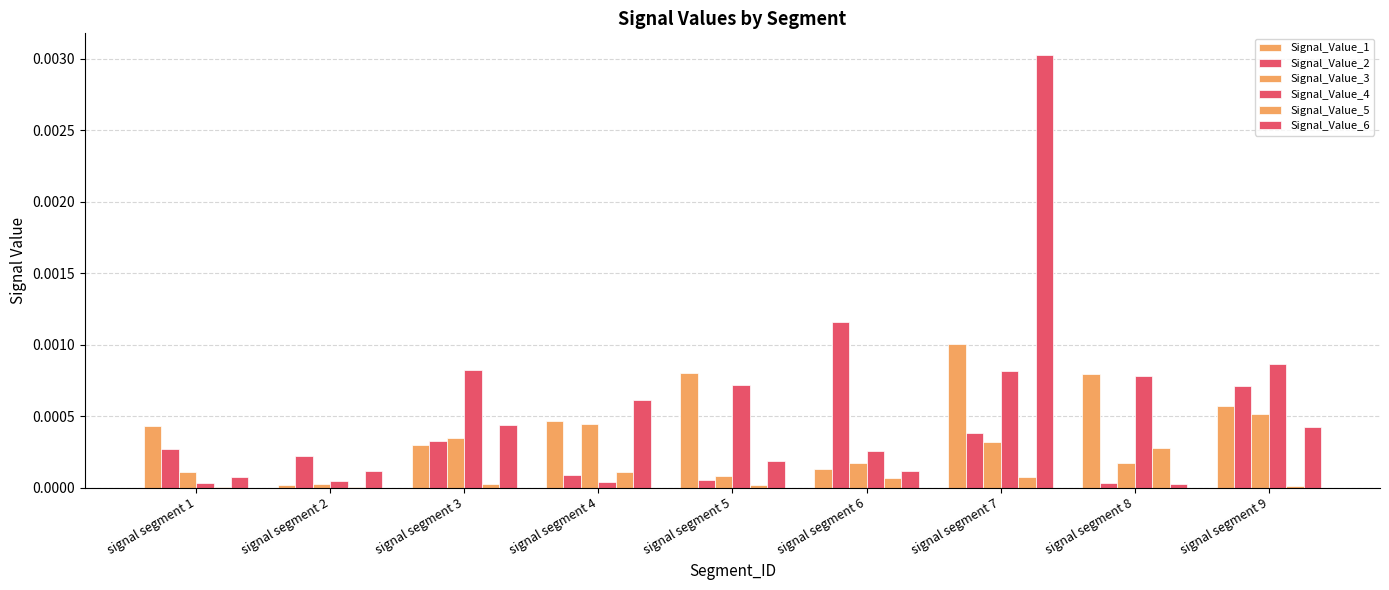

How many data points does each series have?

9